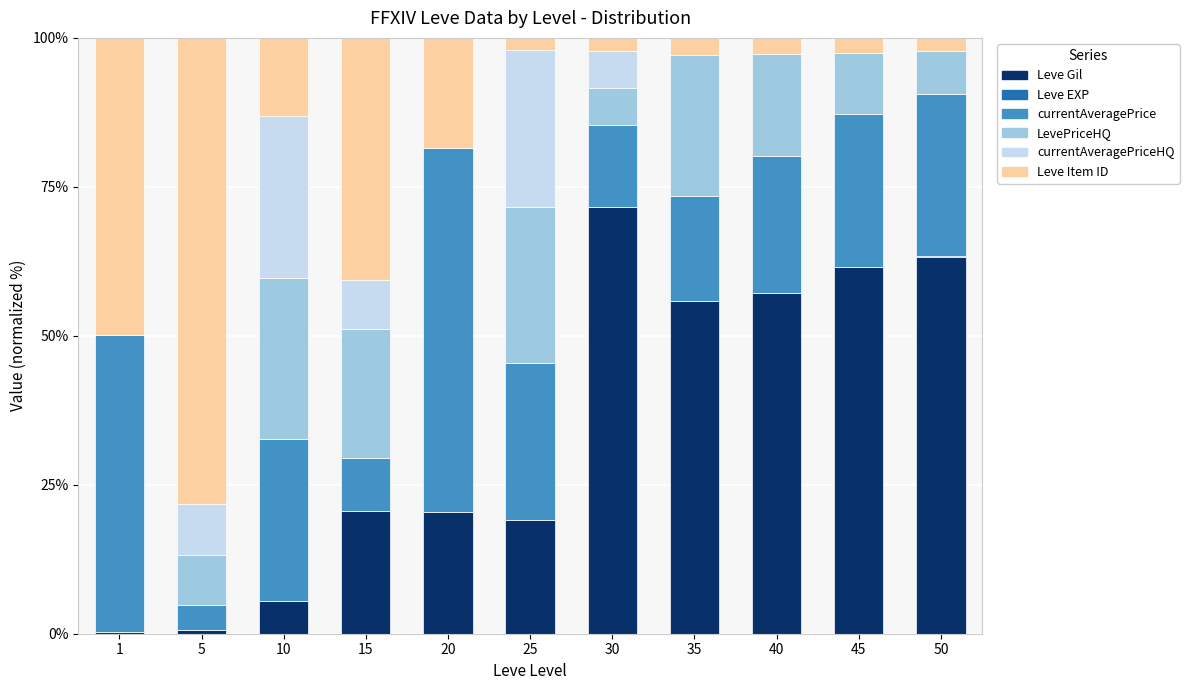

True or false: Leve Gil has a value of 20.6 at 15.

True